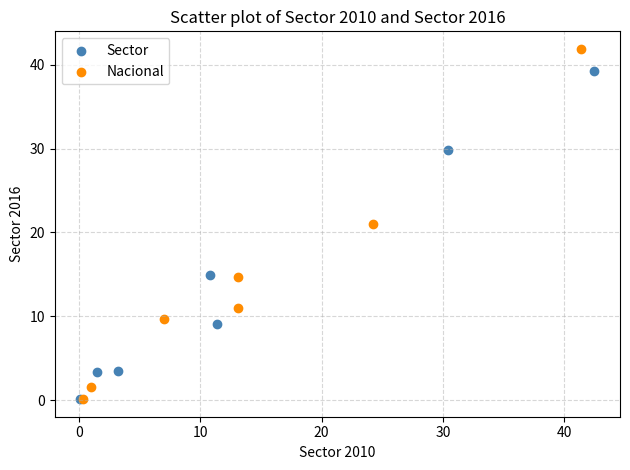

Which series reaches the maximum Y coordinate?

Nacional